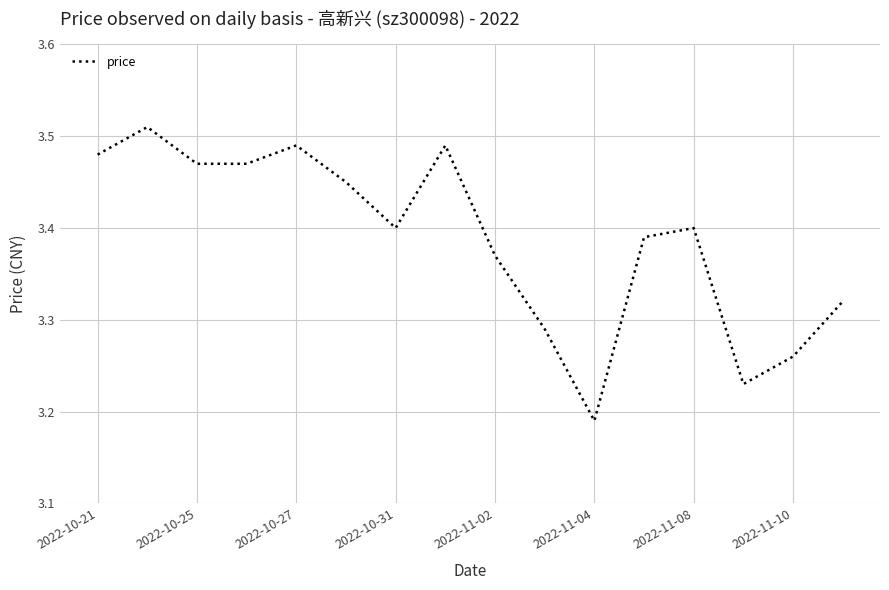

What is the difference between the maximum and minimum values?

0.3